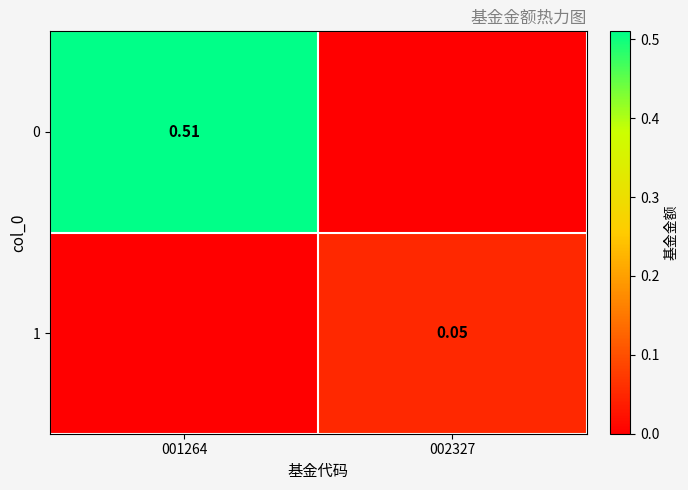

Is the value of 1 at 002327 greater than the value of 0 at 001264?

No